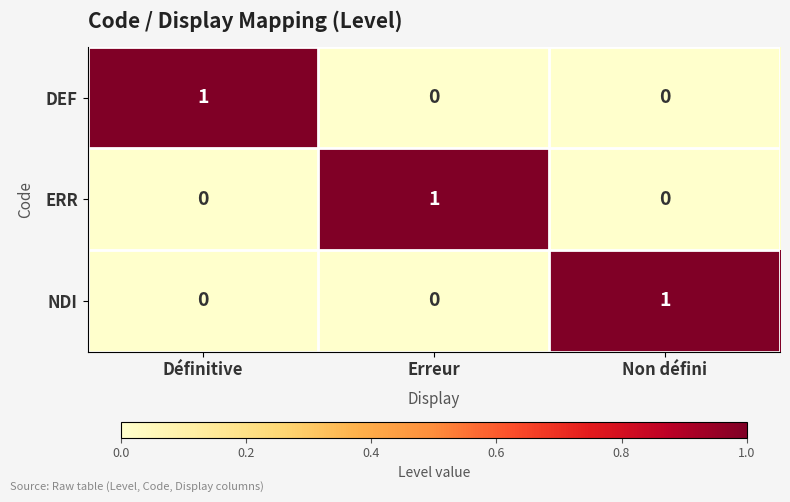

The value of ERR at Erreur is 1. True or false?

True